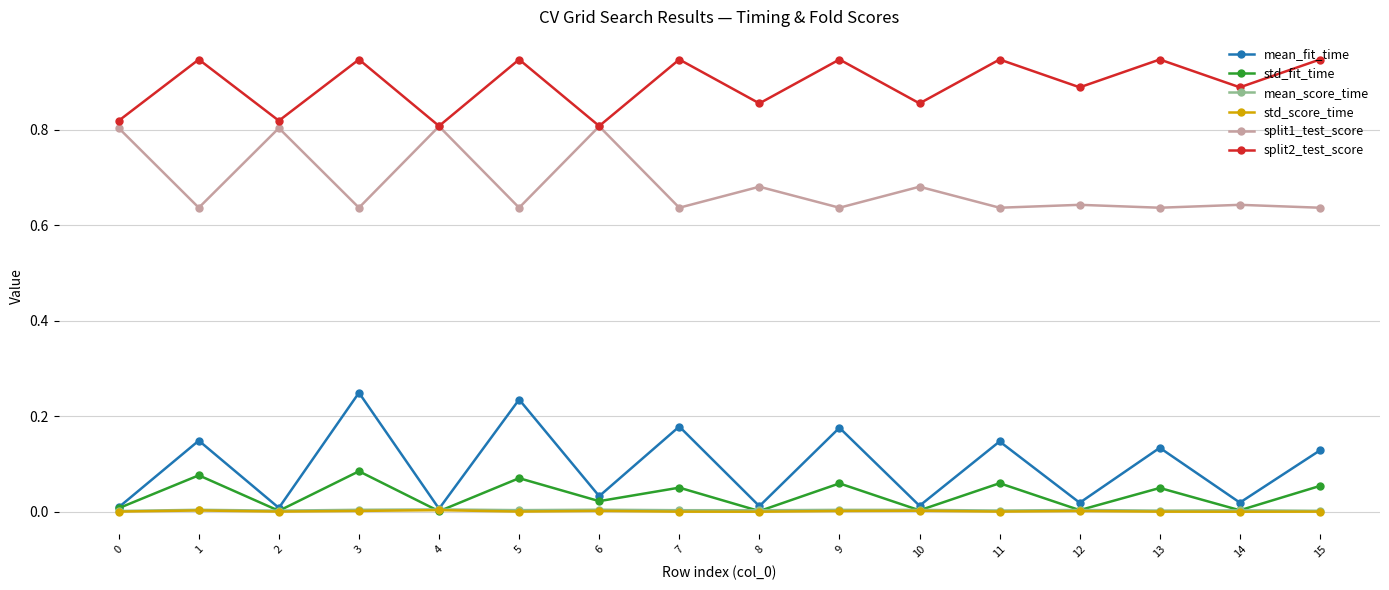

True or false: mean_score_time and split2_test_score intersect in this chart.

False